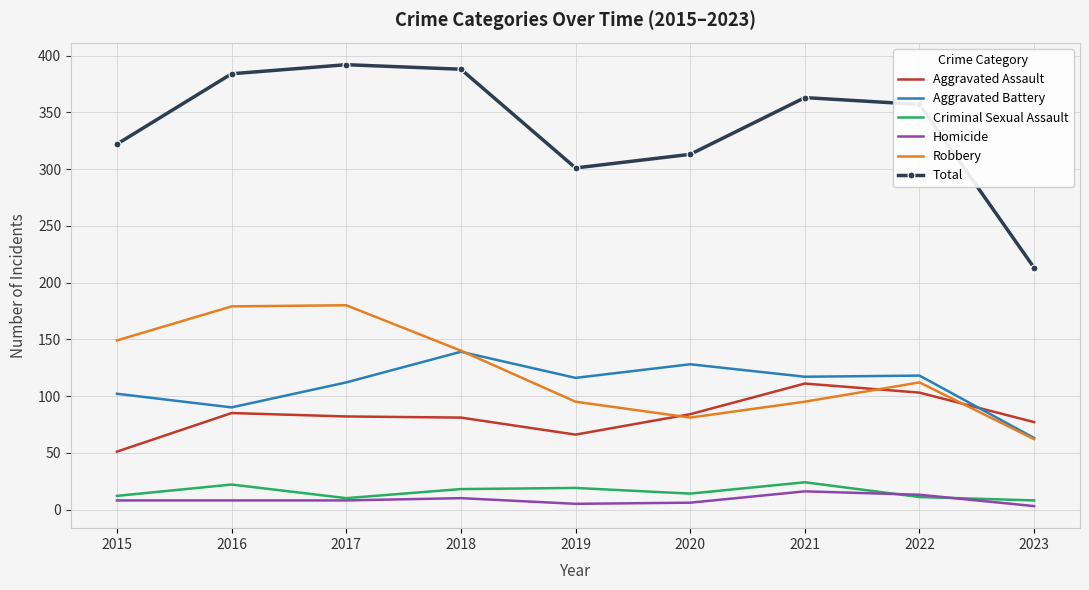

Rank the categories by Total value from highest to lowest.

2017, 2018, 2016, 2021, 2022, 2015, 2020, 2019, 2023